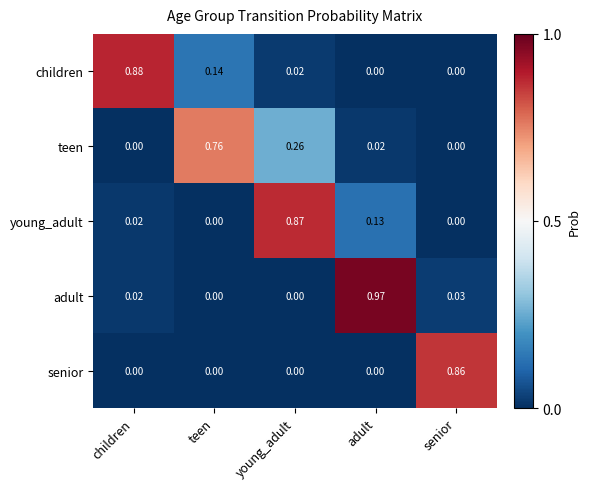

Which category has the highest value in the adult series?

adult